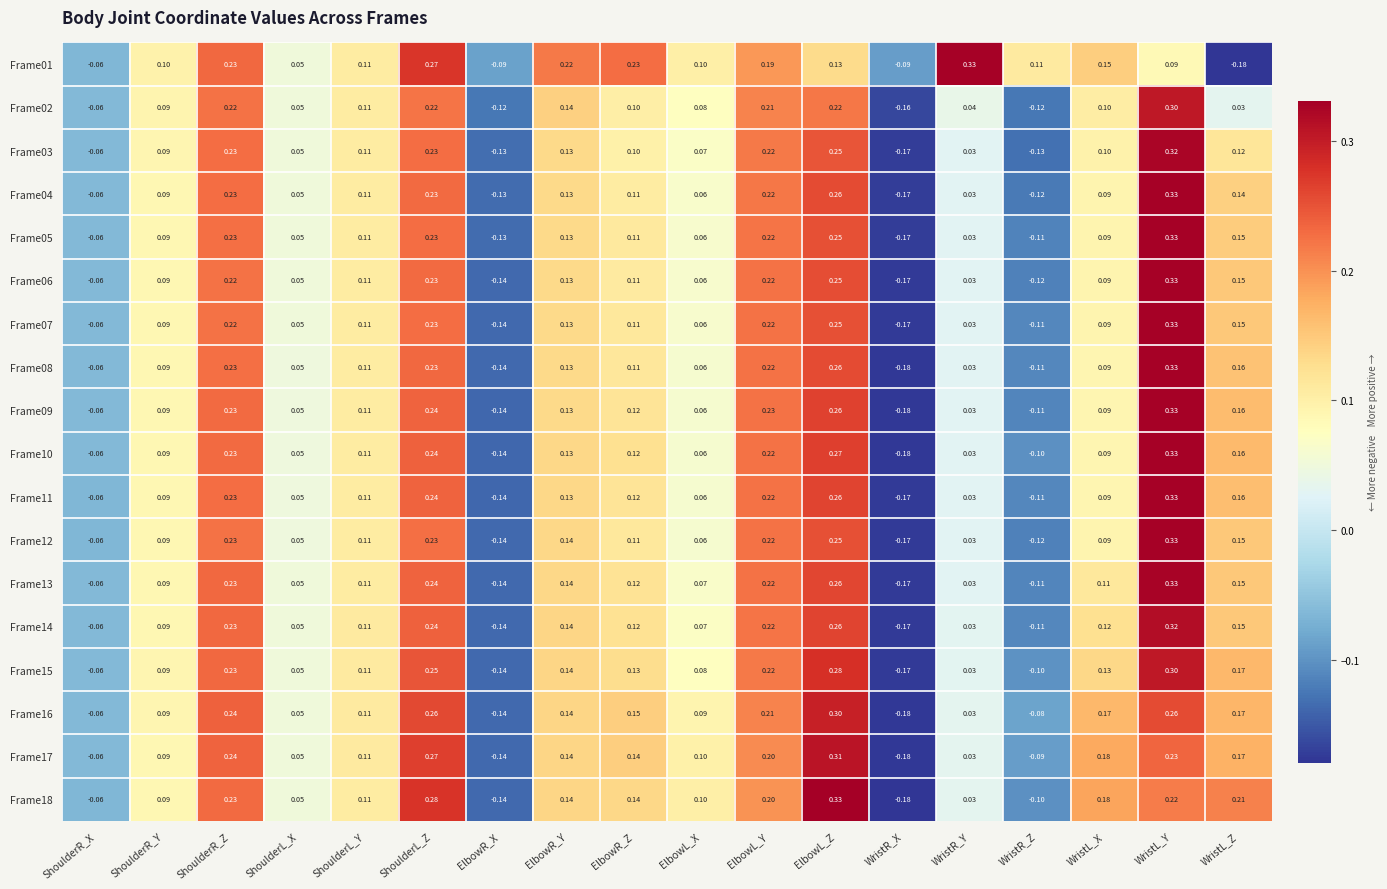

Which category has the highest value in the Frame13 series?

WristL_Y